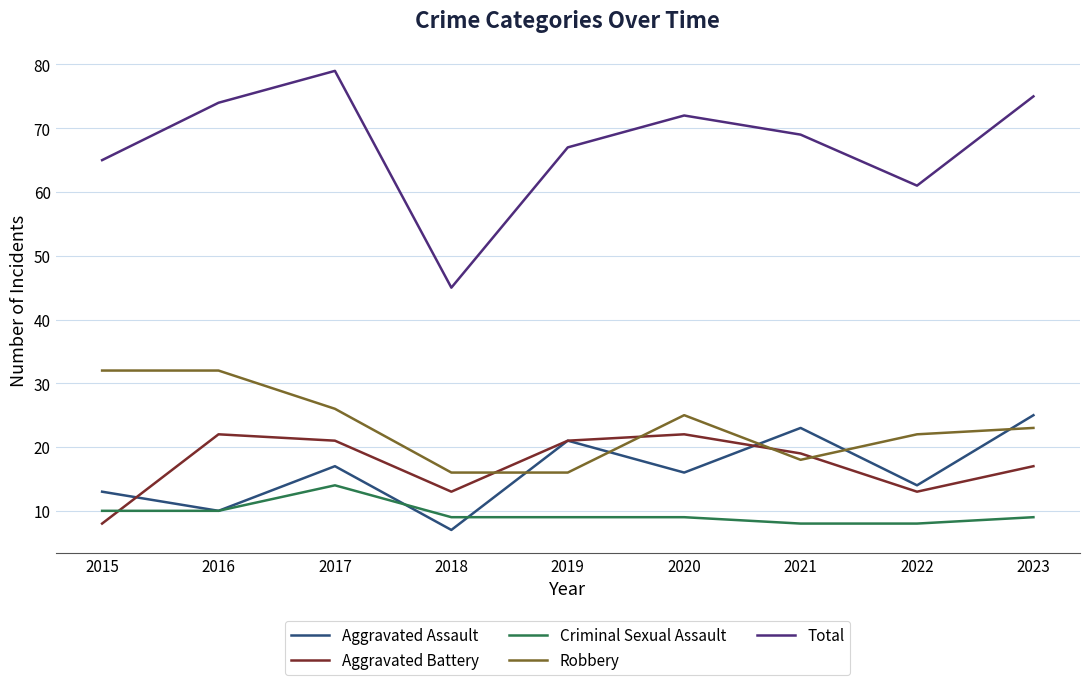

At 2015, list the series in order from smallest to largest.

Aggravated Battery, Criminal Sexual Assault, Aggravated Assault, Robbery, Total